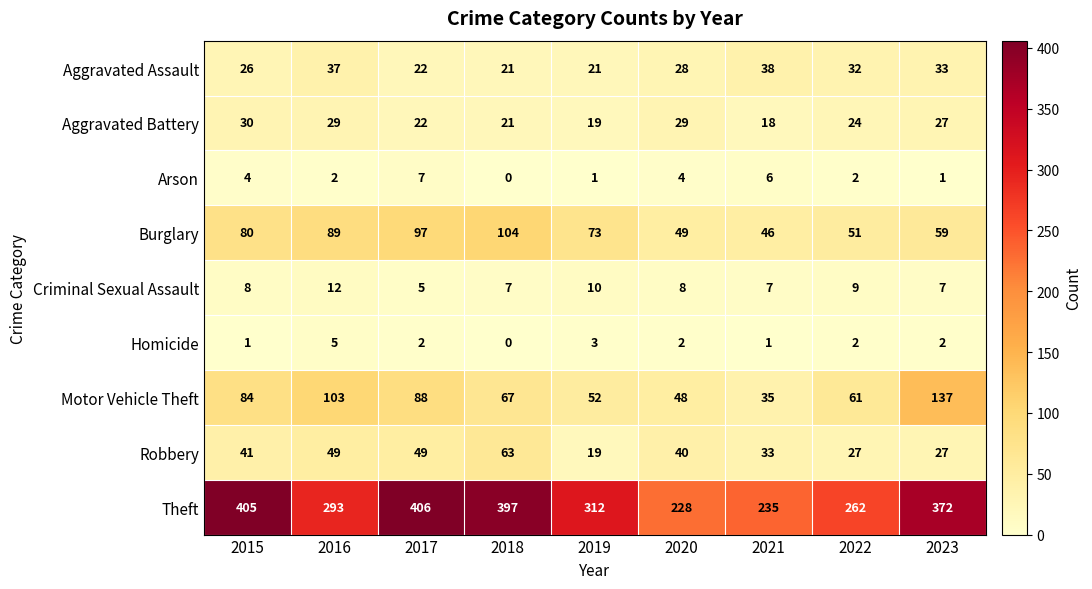

How many series are shown in this chart?

9